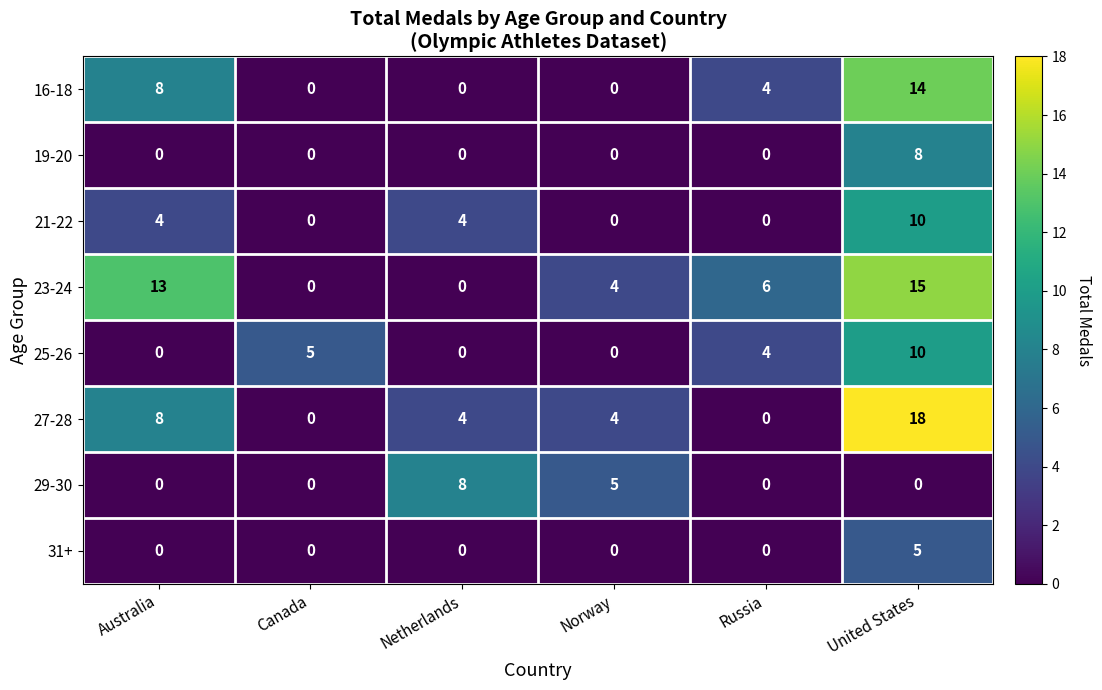

What is the spread (max minus min) of values at Netherlands?

8